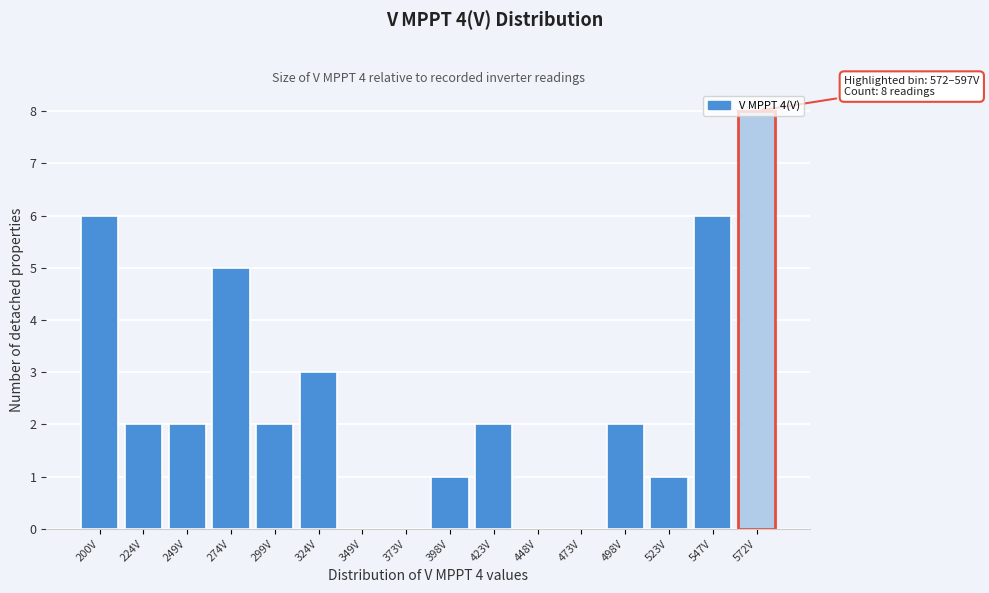

Which label corresponds to the largest value in the chart?

572V